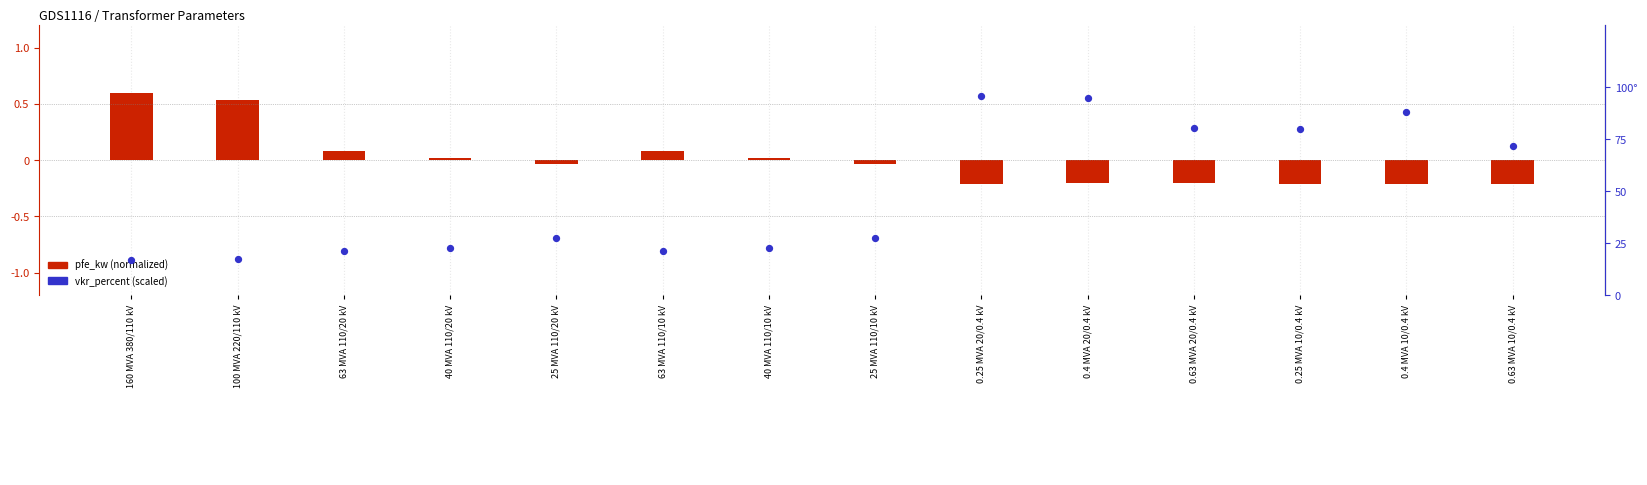

Which series reaches the maximum Y coordinate?

vkr_percent (scaled)